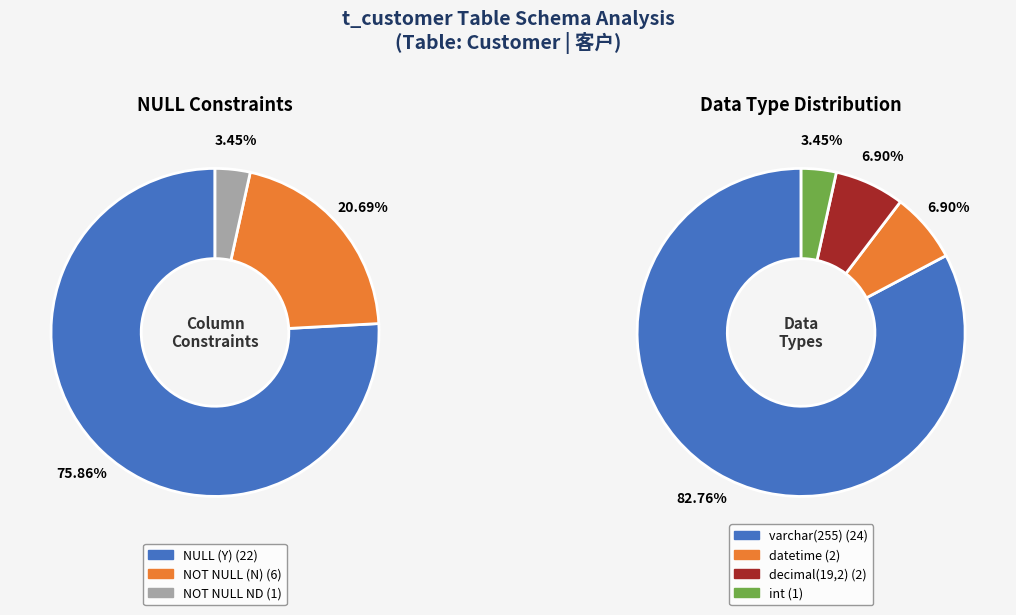

To the nearest percent, what is the difference between the NOT NULL ND and NULL (Y) slice percentages?

72%